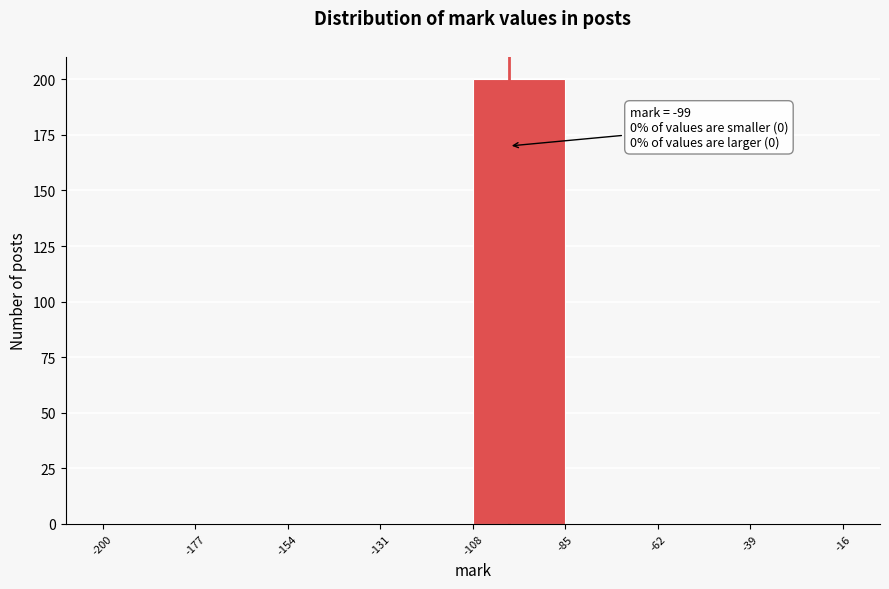

Over which range of the x-axis is the bar tallest?

-108 to -85